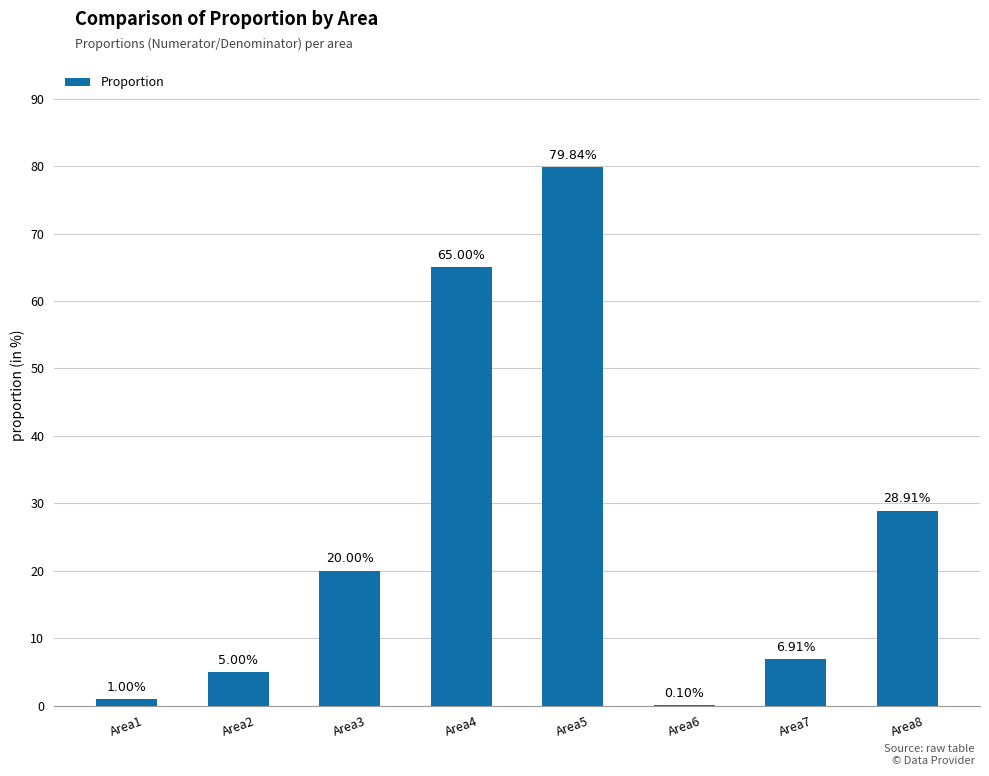

How many distinct data groups are displayed?

1